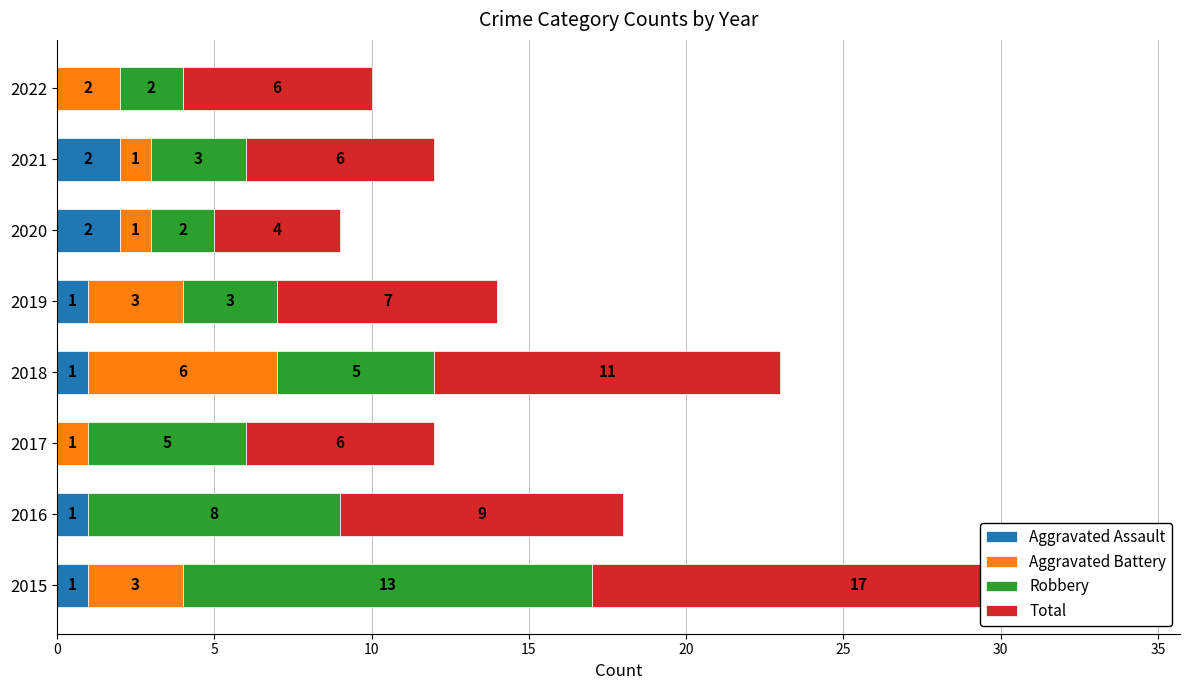

What is the spread (max minus min) of values at 2017?

6